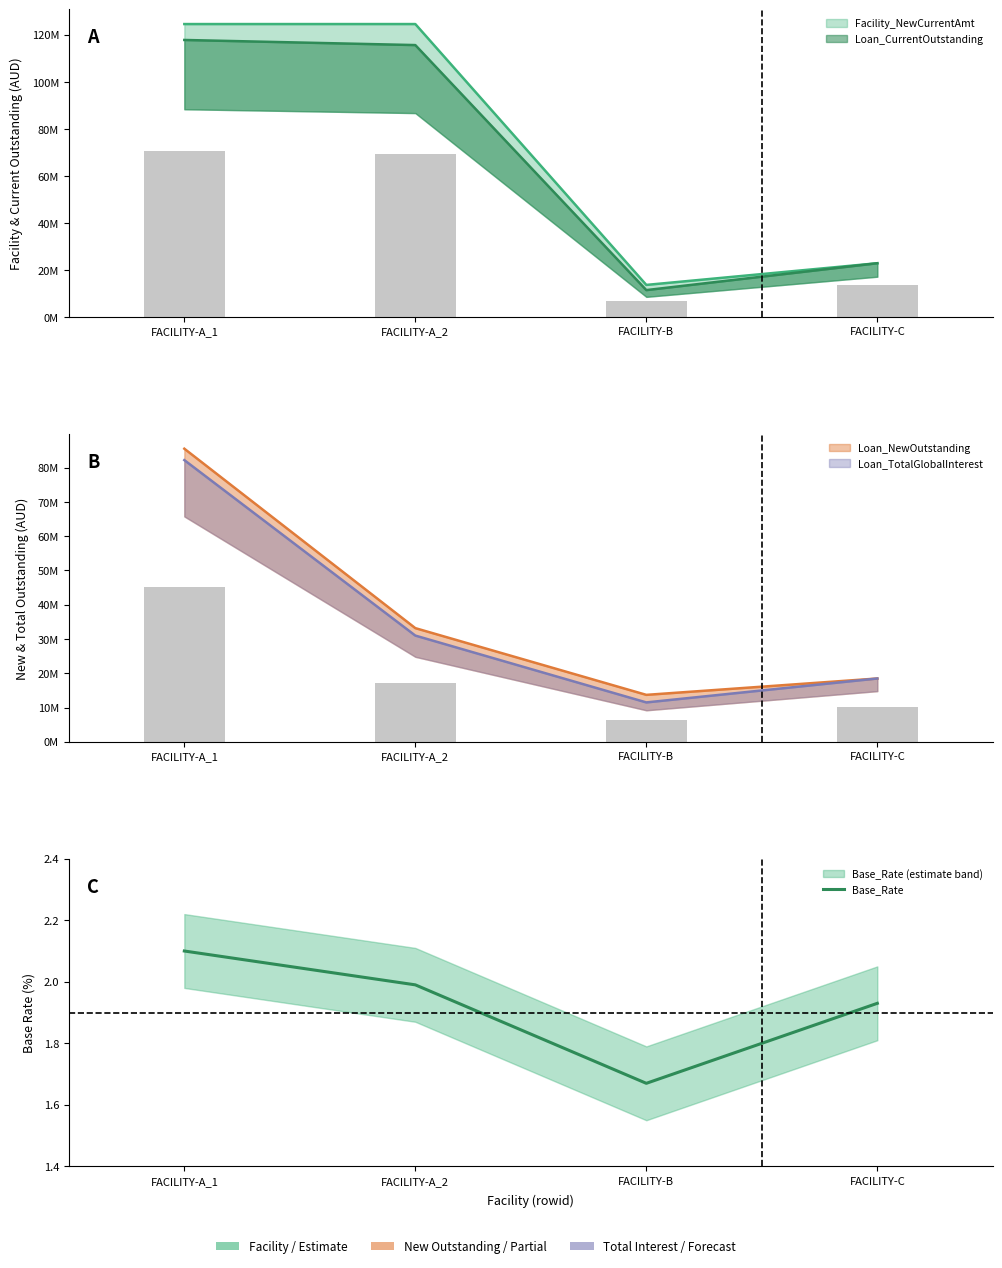

Is it true that the value at FACILITY-B is 2.3?

False